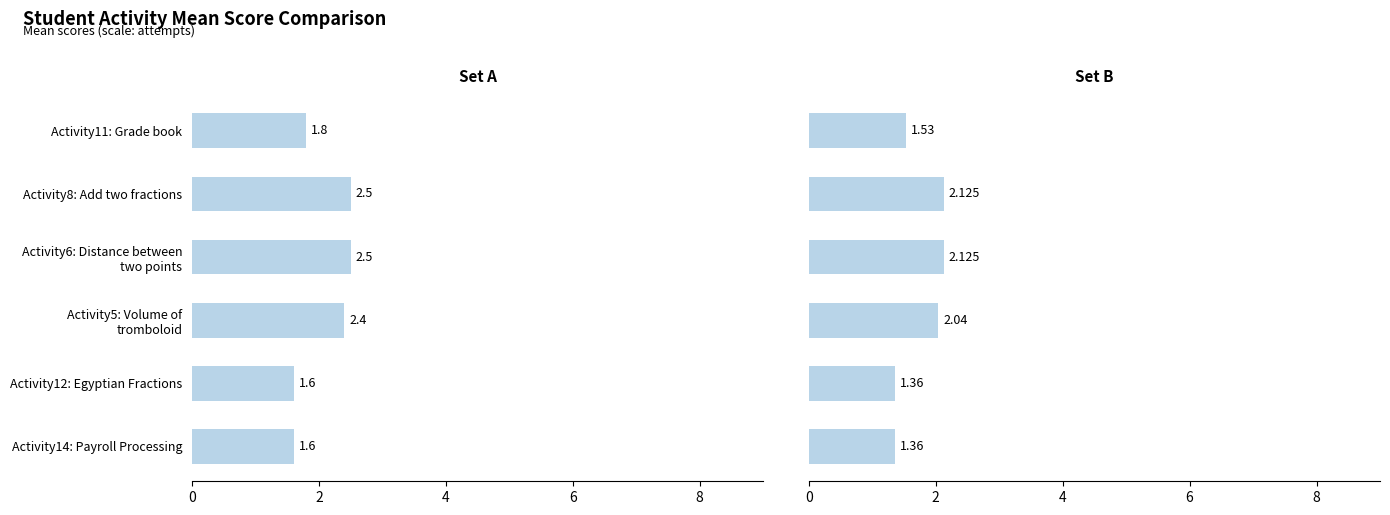

Reading left to right, extract all data points from this chart.

Avg Score (Set A): 1.8	2.5	2.5	2.4	1.6	1.6
Avg Score (Set B): 1.5	2.1	2.1	2.0	1.4	1.4